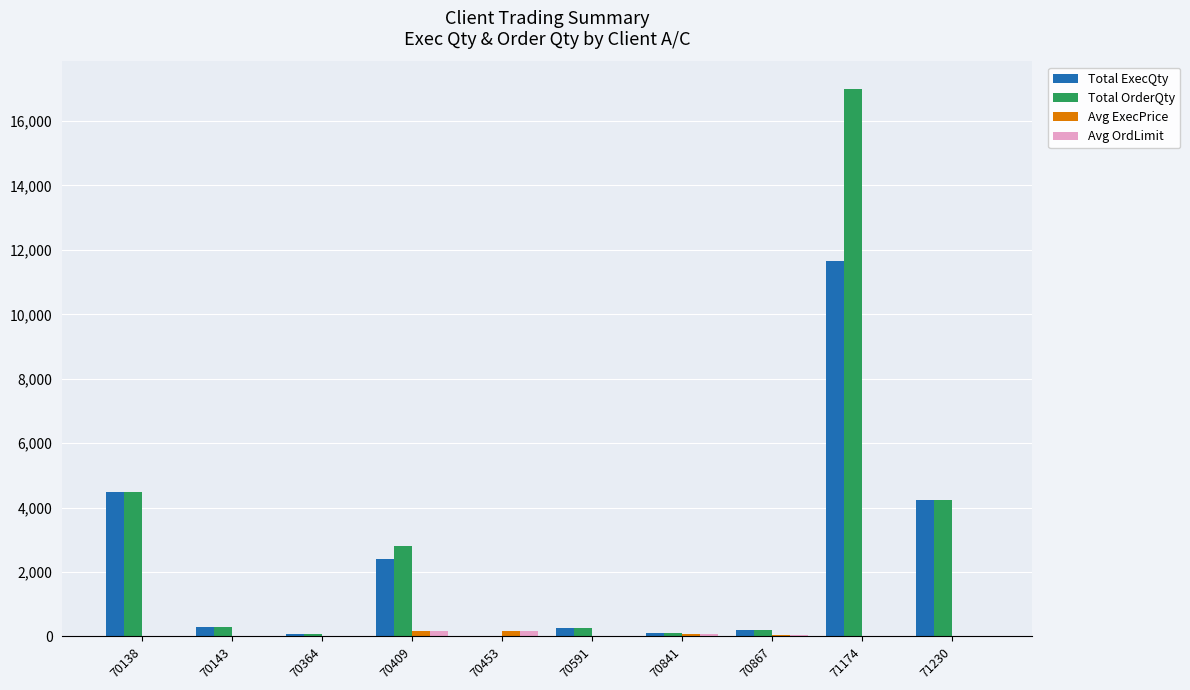

At which category is the sum across all series the highest?

71174